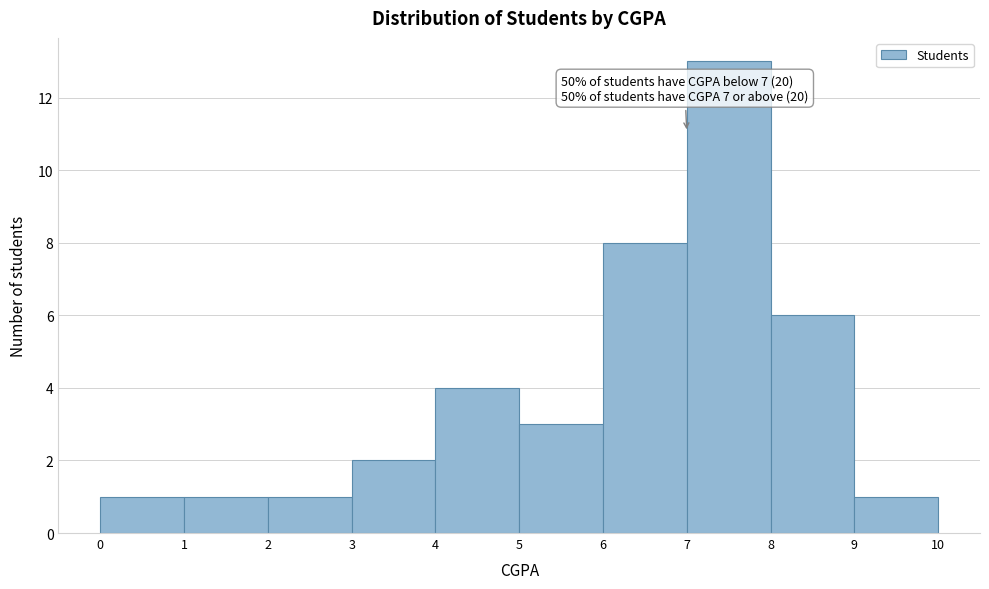

Over which range of the x-axis is the bar tallest?

7 to 8